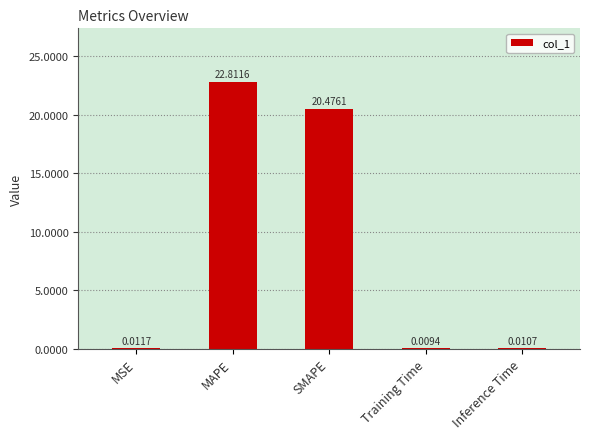

Between Training Time and MAPE, which is larger?

MAPE